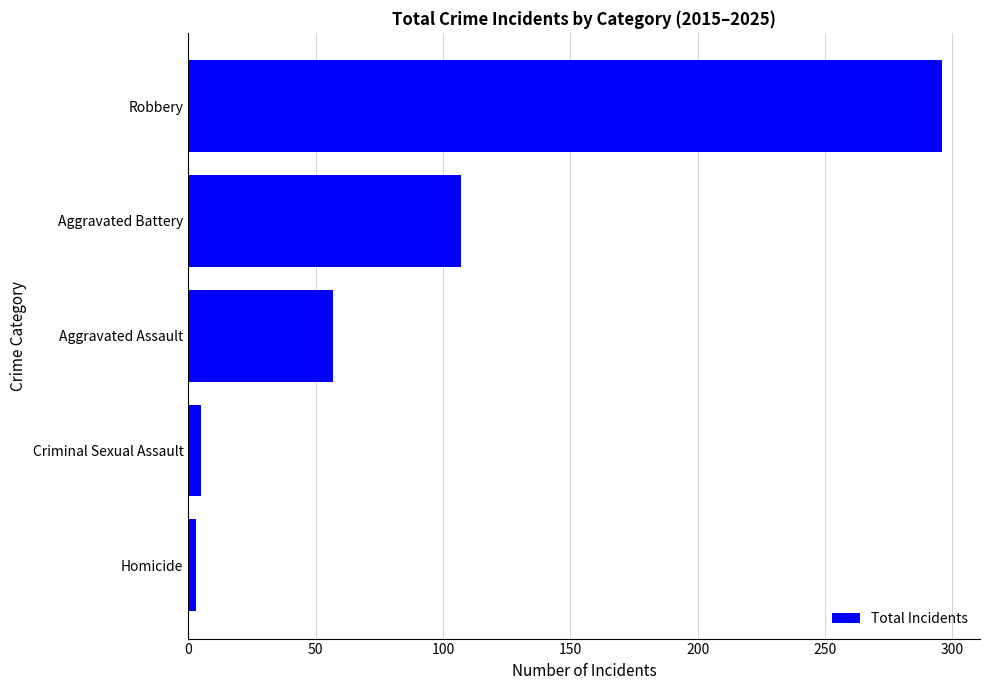

What is the change in value from Aggravated Assault to Aggravated Battery?

+50